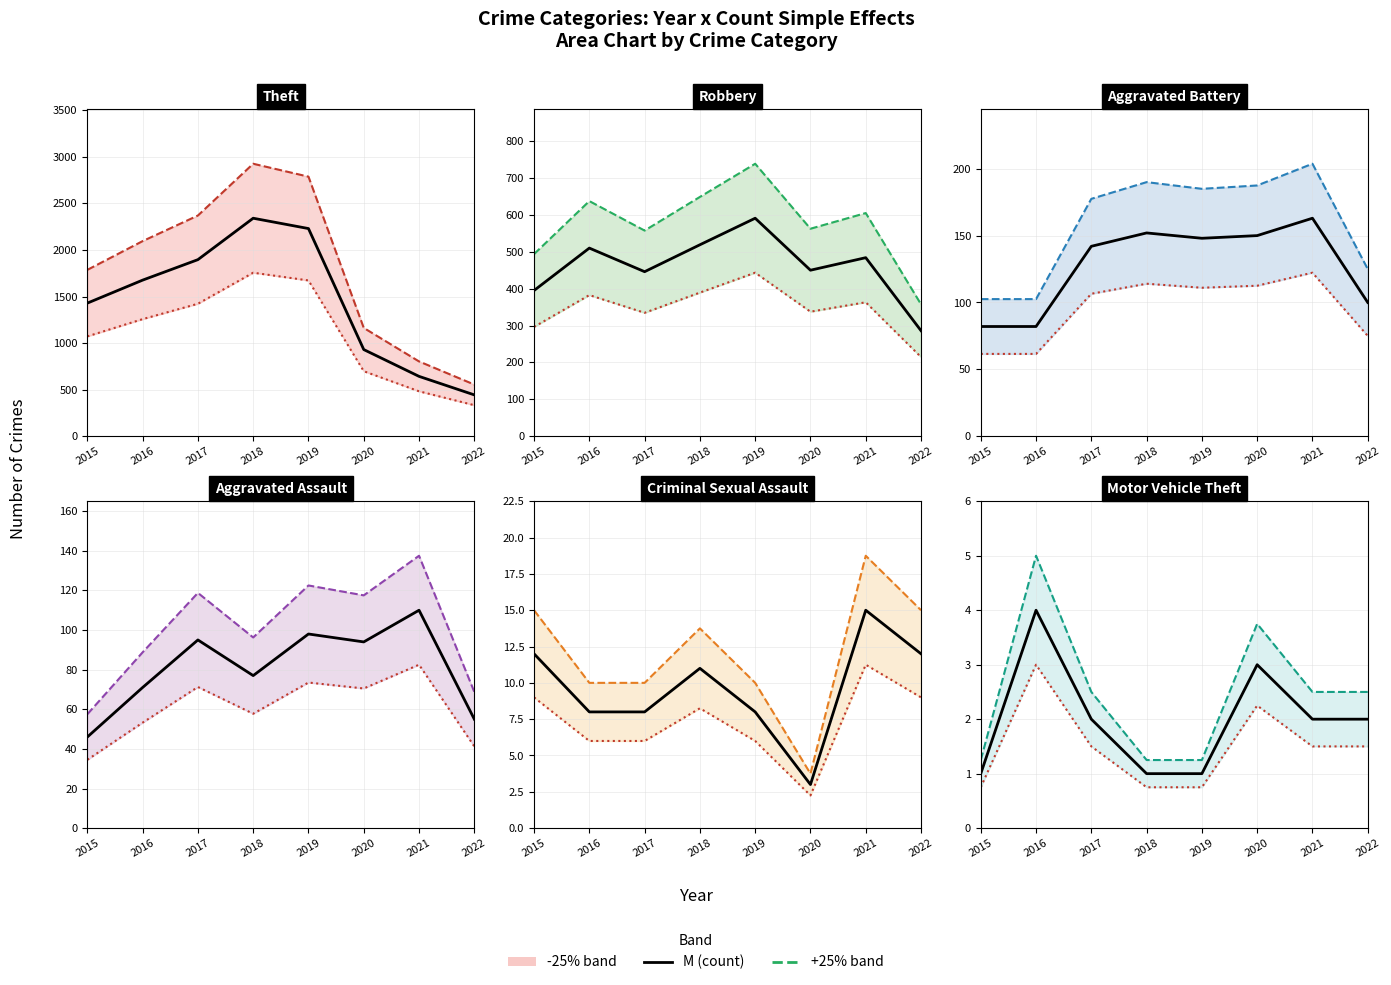

What value does the Aggravated Assault series have at 2016, to the nearest 5?

70